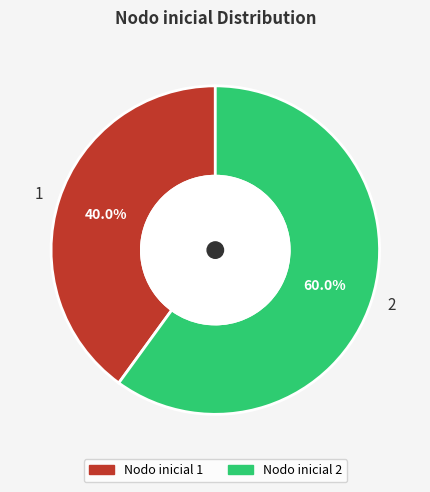

True or false: 2 accounts for 53% of the total.

False